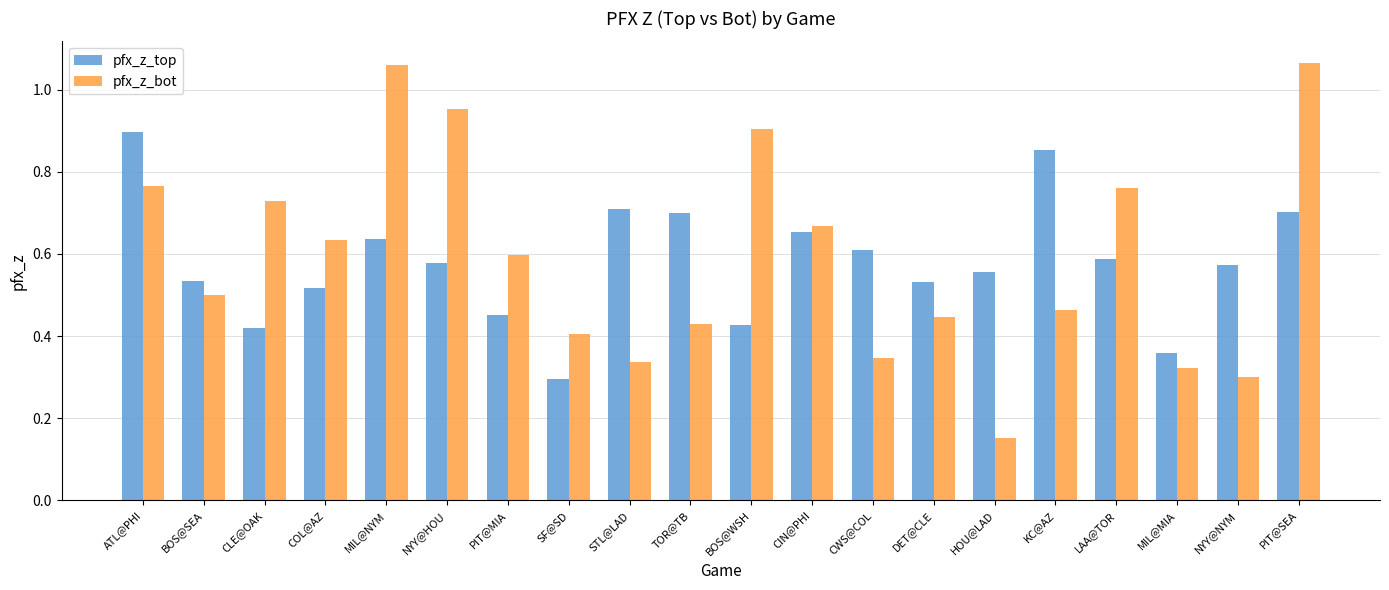

List the series in order of their peak value, highest first.

pfx_z_bot, pfx_z_top